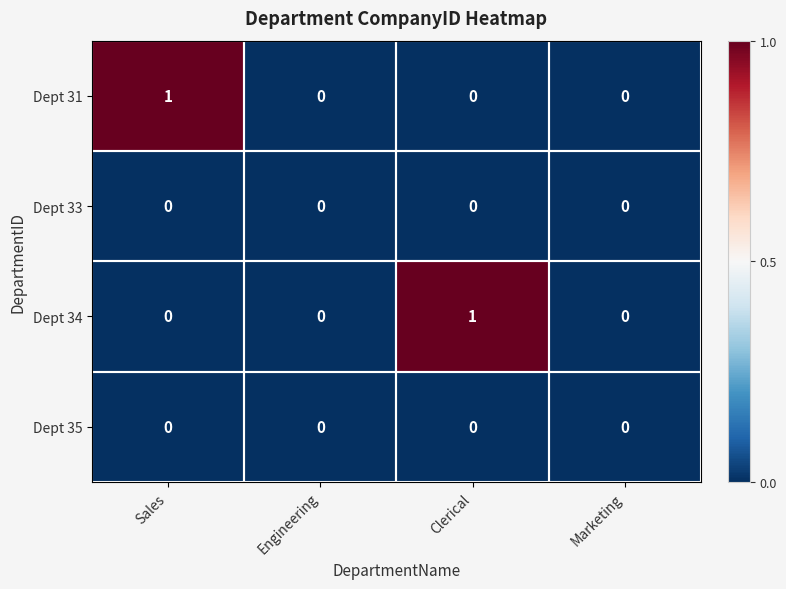

Is the value of Dept 34 at Clerical greater than the value of Dept 35 at Engineering?

Yes